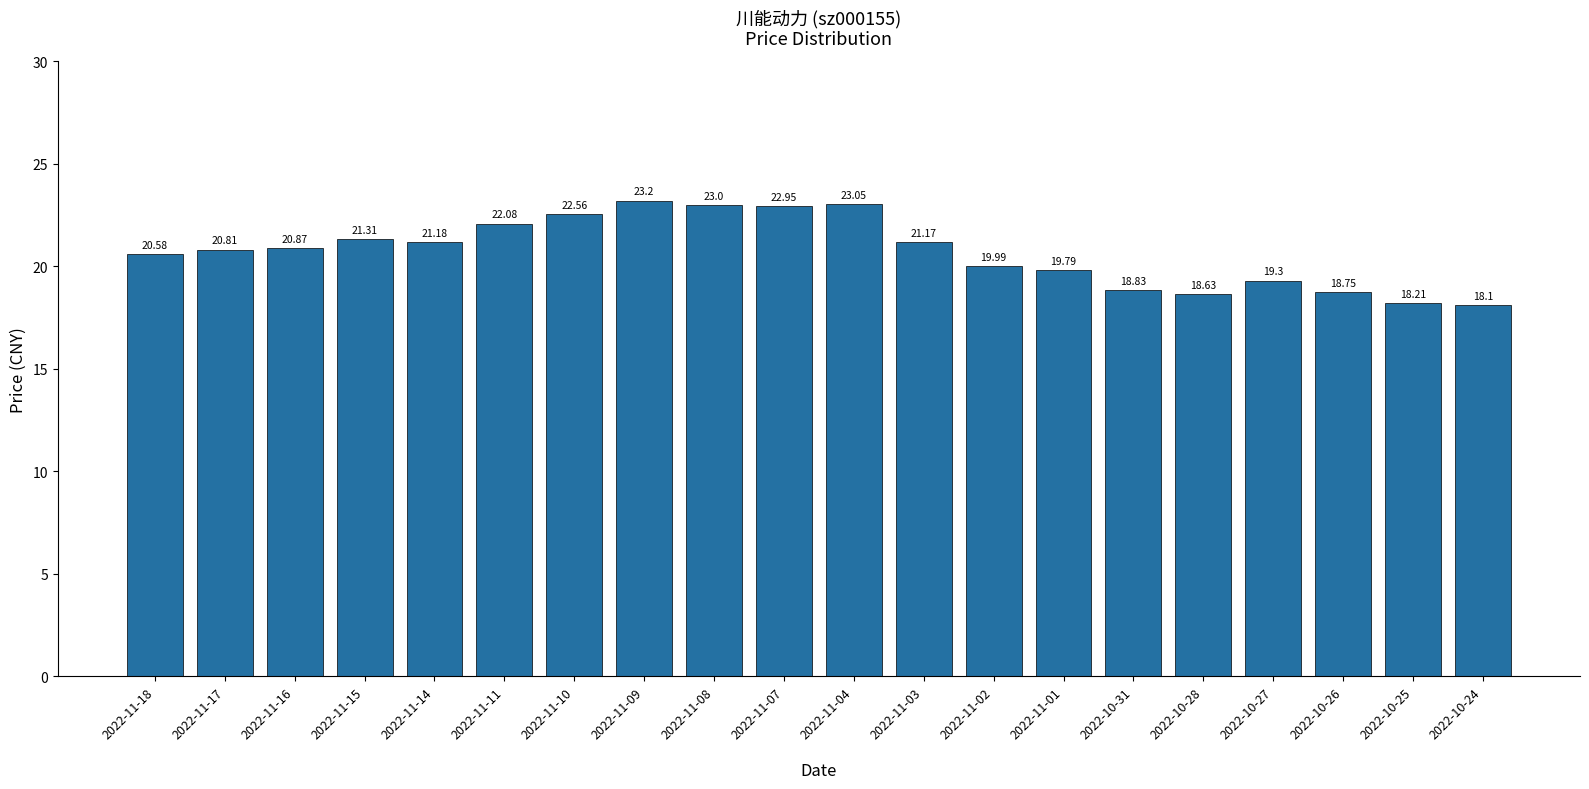

What is the sum of all values?

414.4